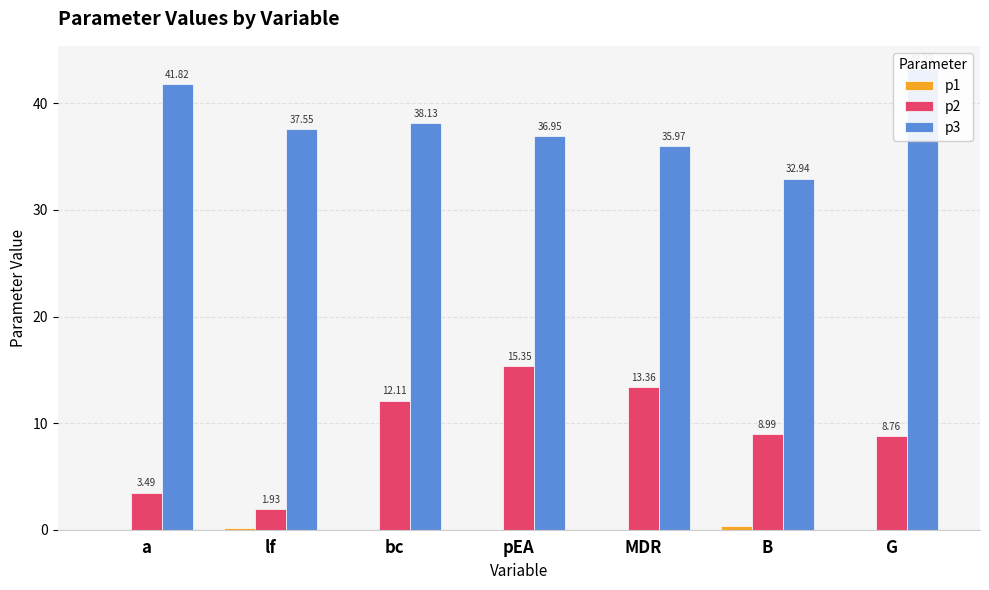

What are all the series names shown in the legend?

p1, p2, p3